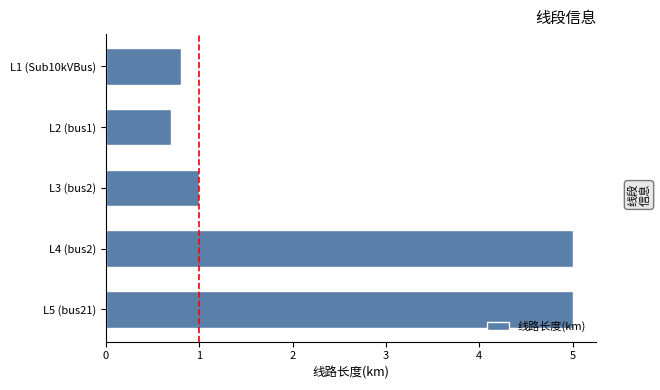

Between L5 (bus21) and L3 (bus2), which is larger?

L5 (bus21)